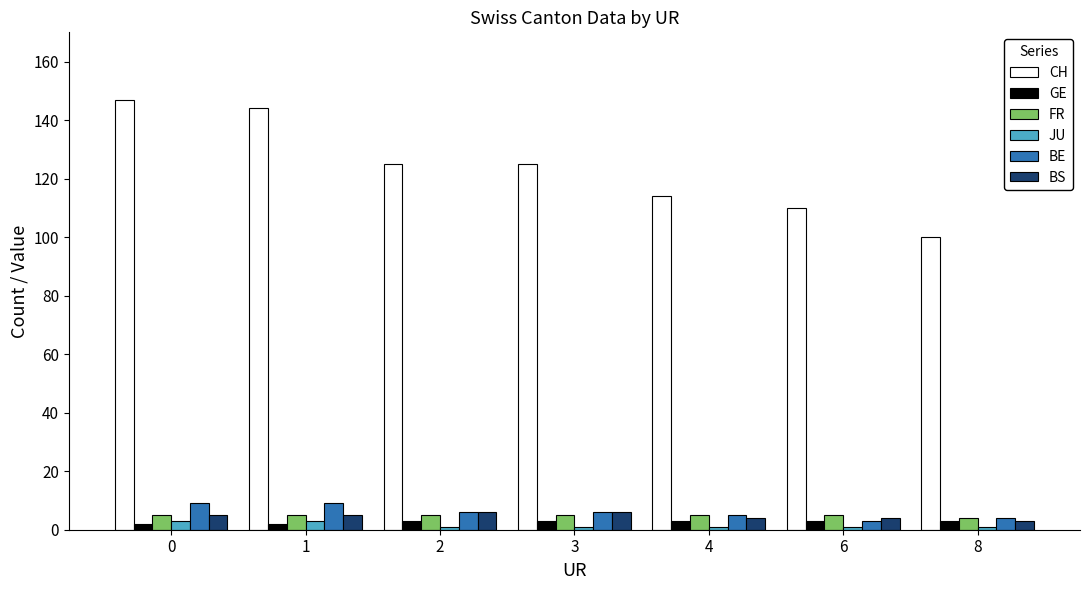

The GE series shows 3 at 4. True or false?

True